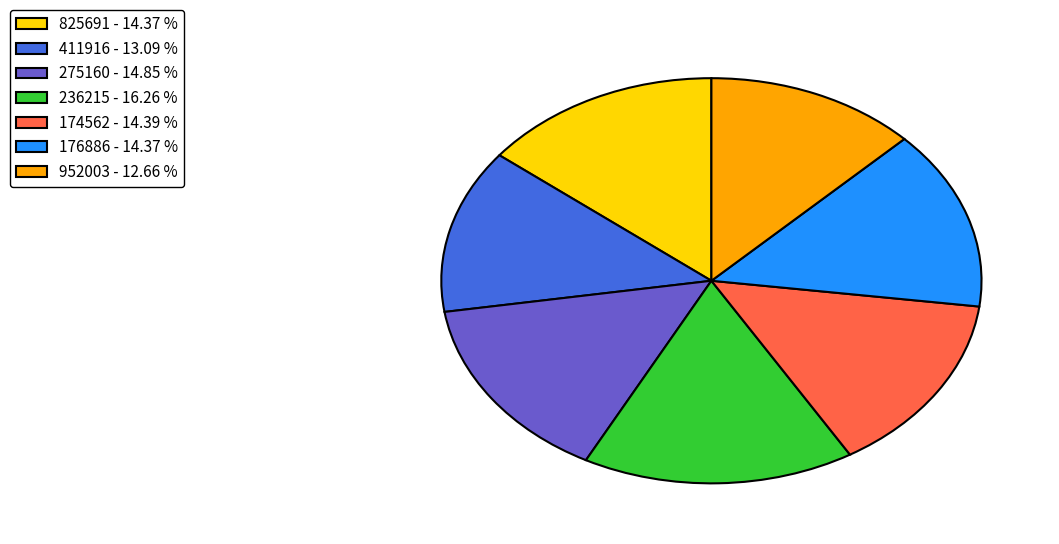

Combined, do 236215 - 16.26 % and 952003 - 12.66 % account for over 50%?

No